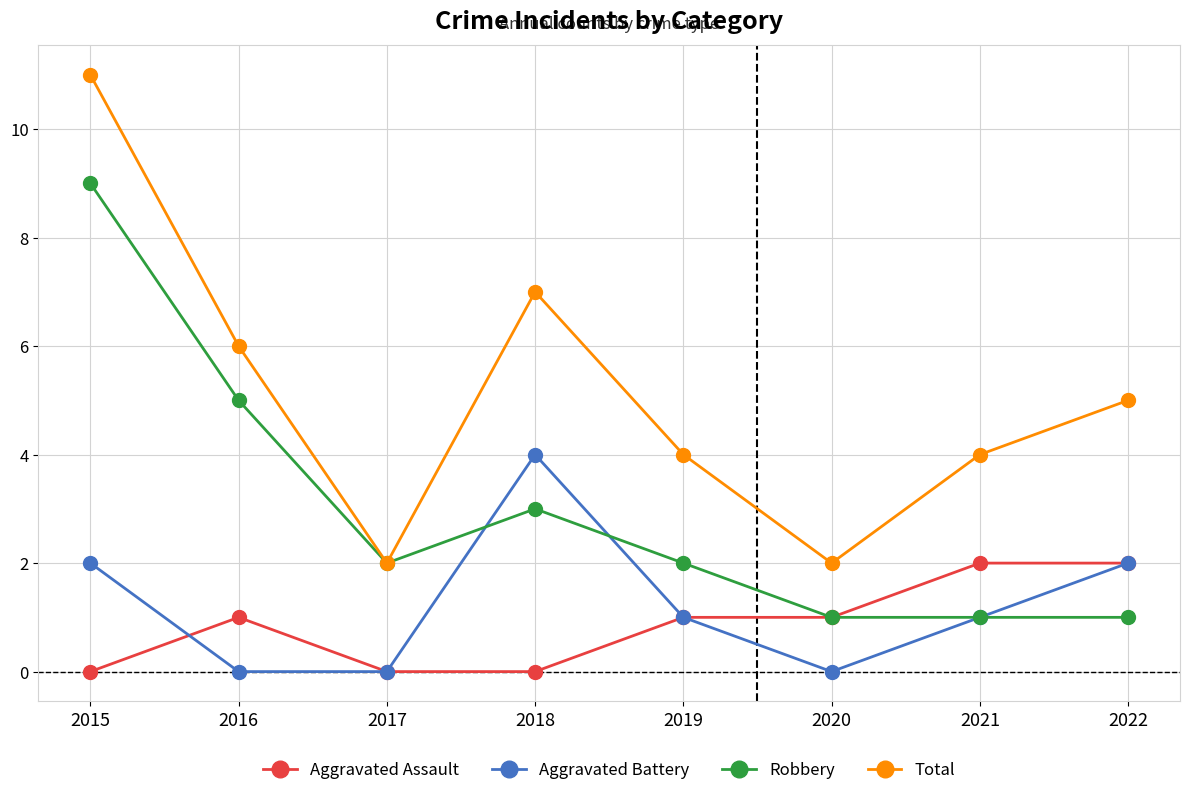

Which series has the largest range (max minus min)?

Total